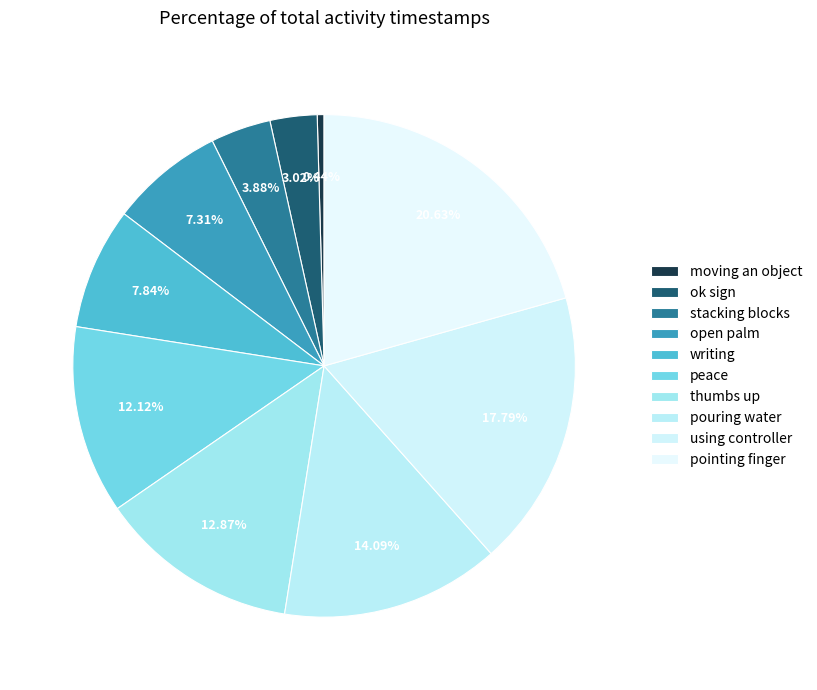

How many slices are in this pie chart?

10